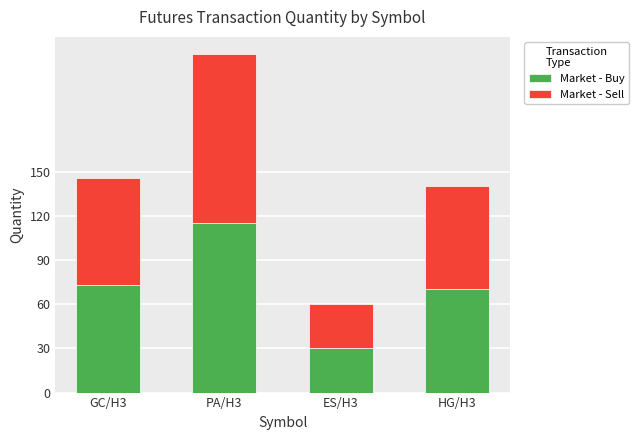

What is the sum of all Market - Buy values?

288